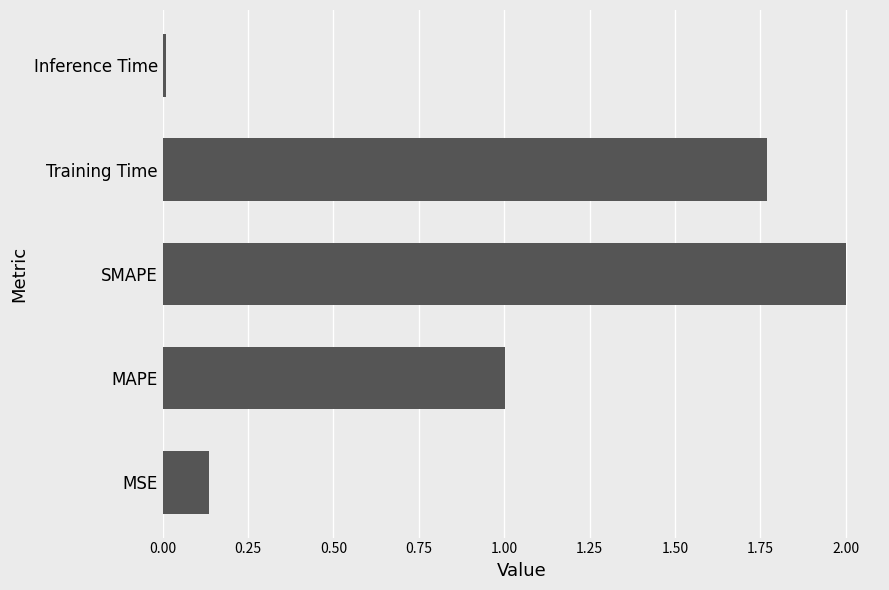

Which has a higher value, MAPE or Training Time?

Training Time